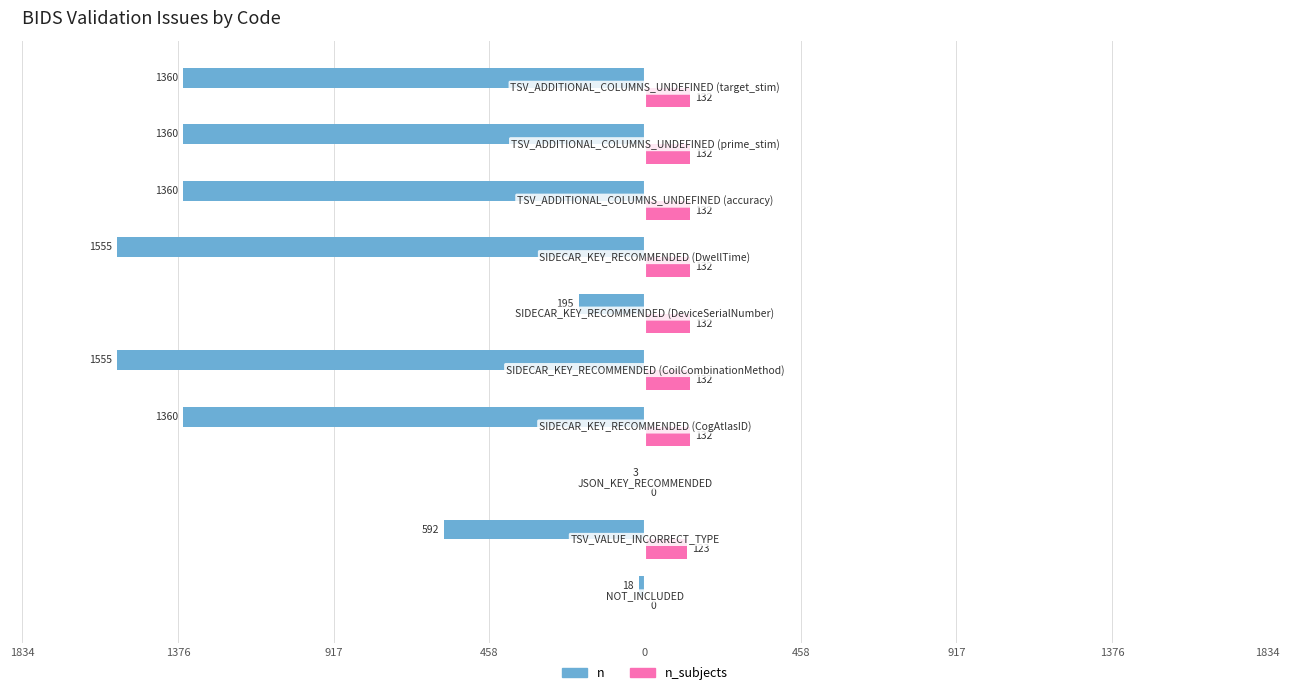

Reading left to right, what are all the values shown in this chart?

n: -18	-592	-3	-1360	-1555	-195	-1555	-1360	-1360	-1360
n_subjects: 0	123	0	132	132	132	132	132	132	132